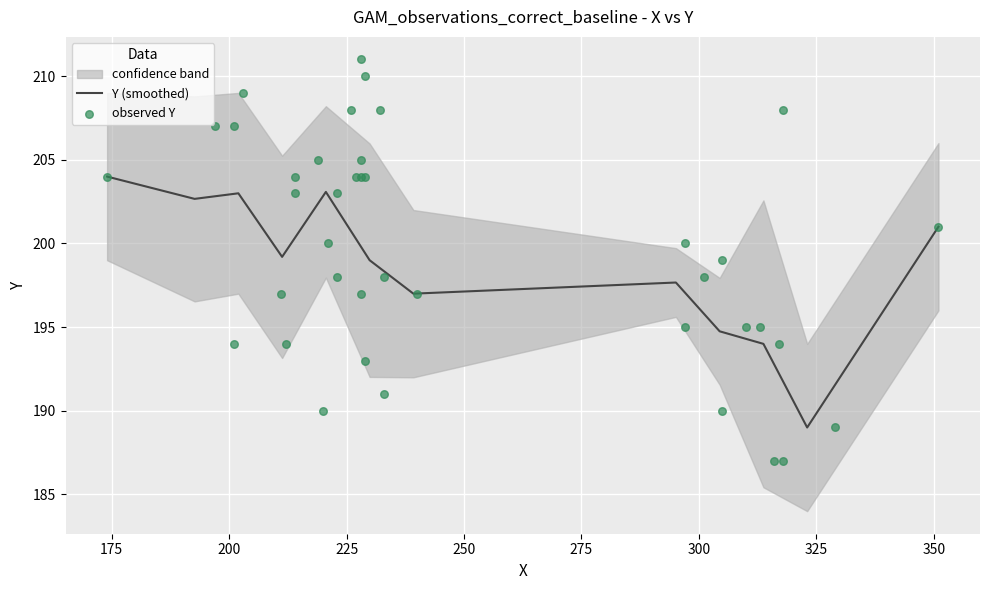

What is the ratio of the value at 301 to the value at 233?

1.0